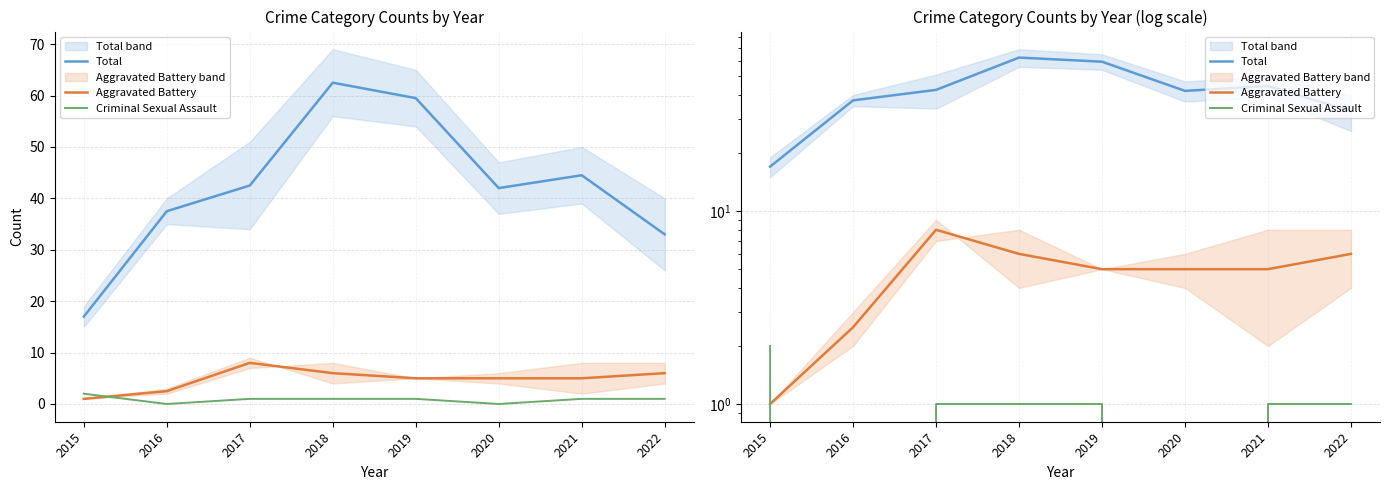

Does the chart display data point markers on the line(s)?

No